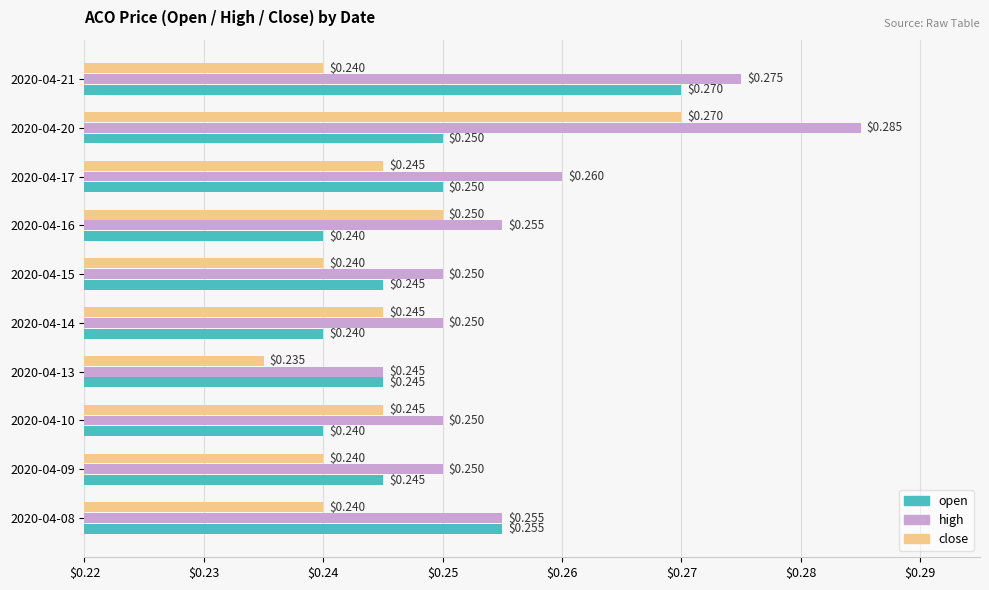

At which category is the sum across all series the highest?

2020-04-20